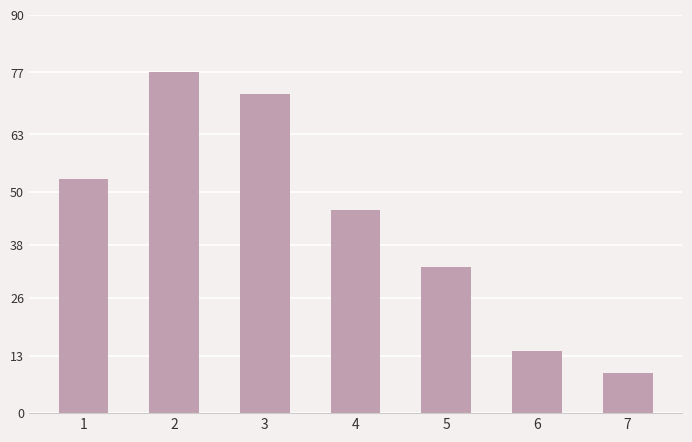

What is the average value?

43